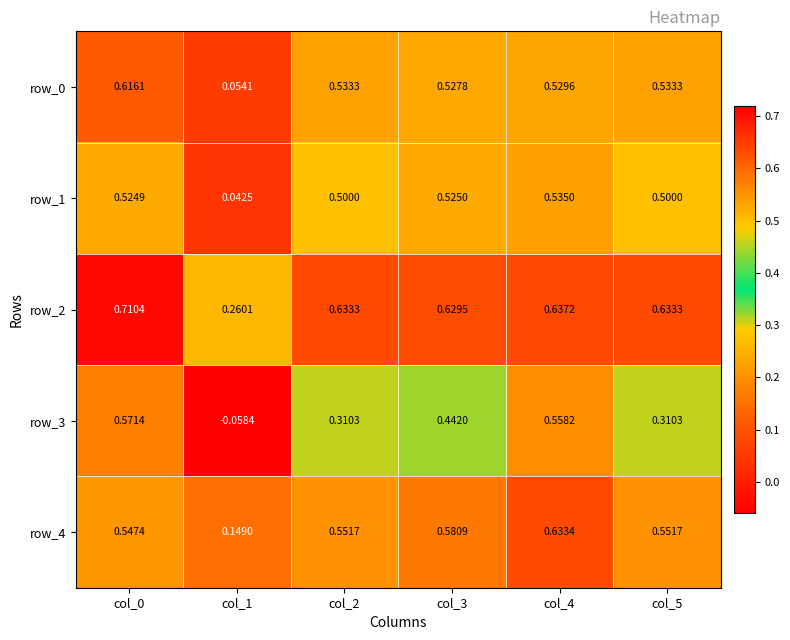

Is the value of row_1 at col_5 greater than the value of row_3 at col_3?

Yes